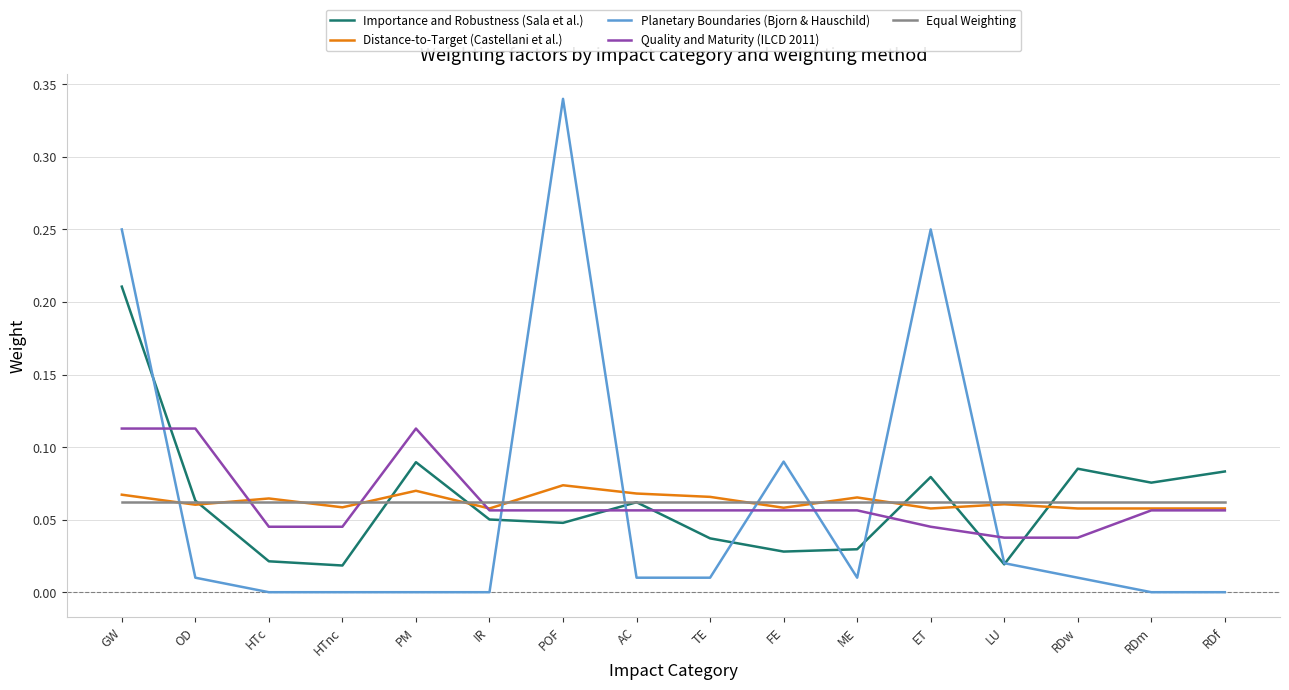

Between which two adjacent categories do Equal Weighting and Quality and Maturity (ILCD 2011) first intersect?

OD and HTc